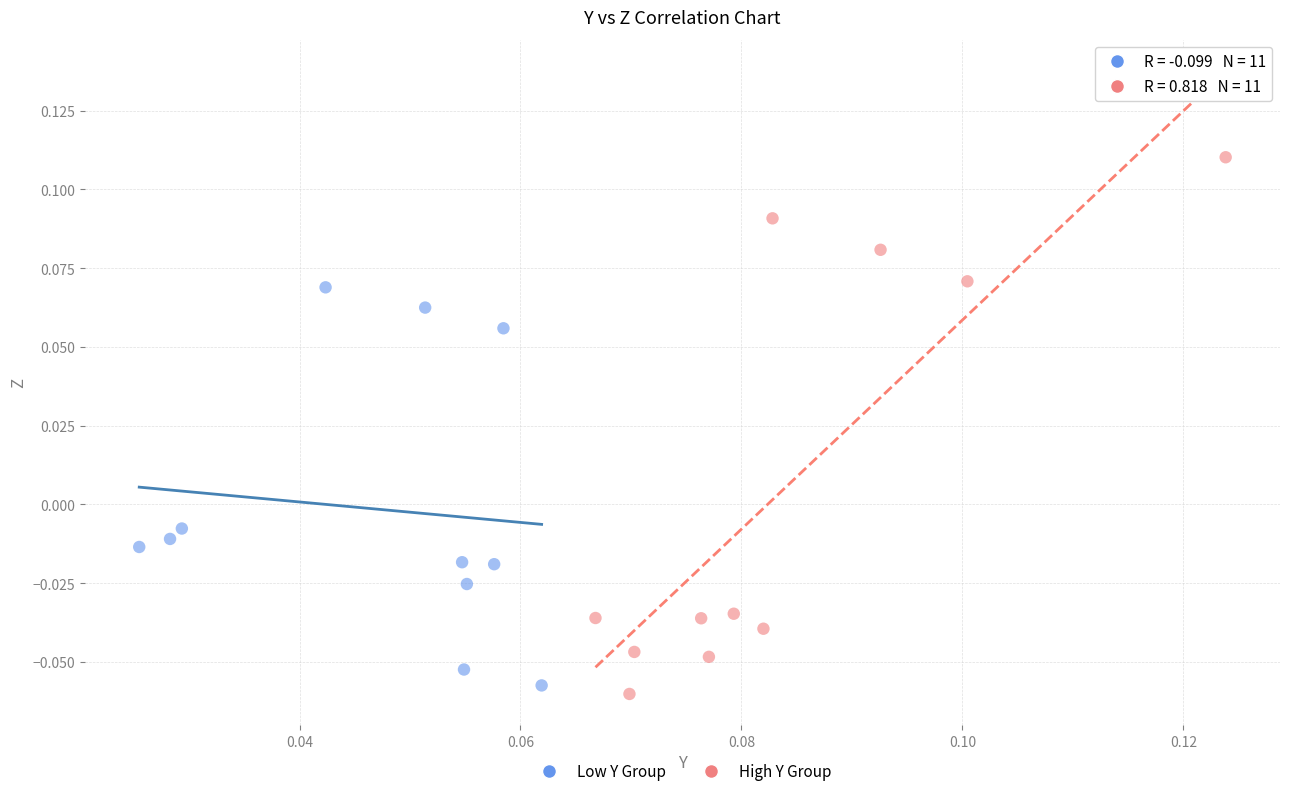

Which series contains the lowest Y value?

High Y Group